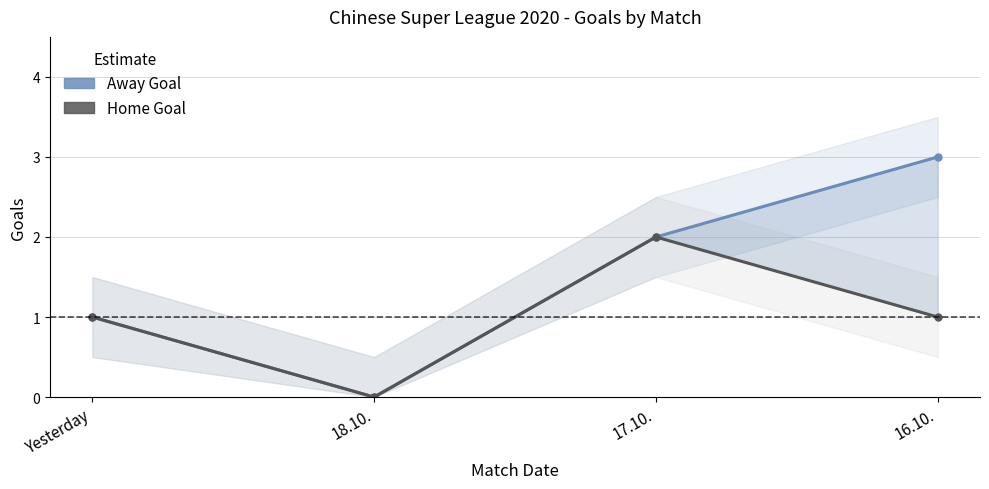

How many series are shown in this chart?

2